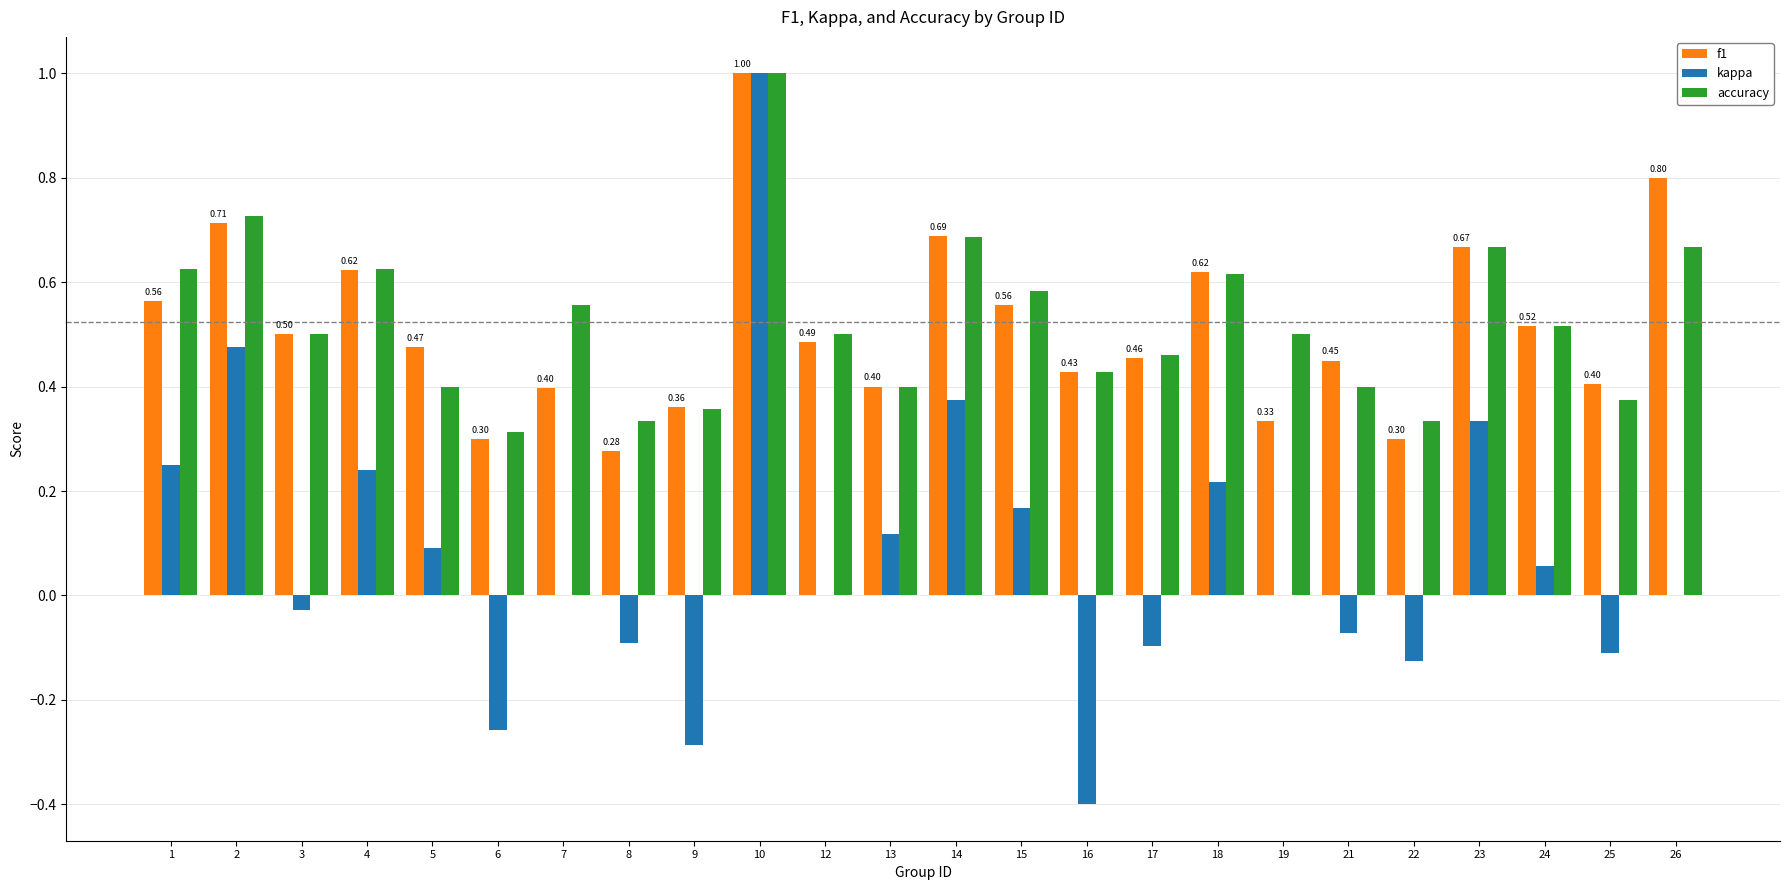

True or false: accuracy has a value of 0.7 at 14.

True